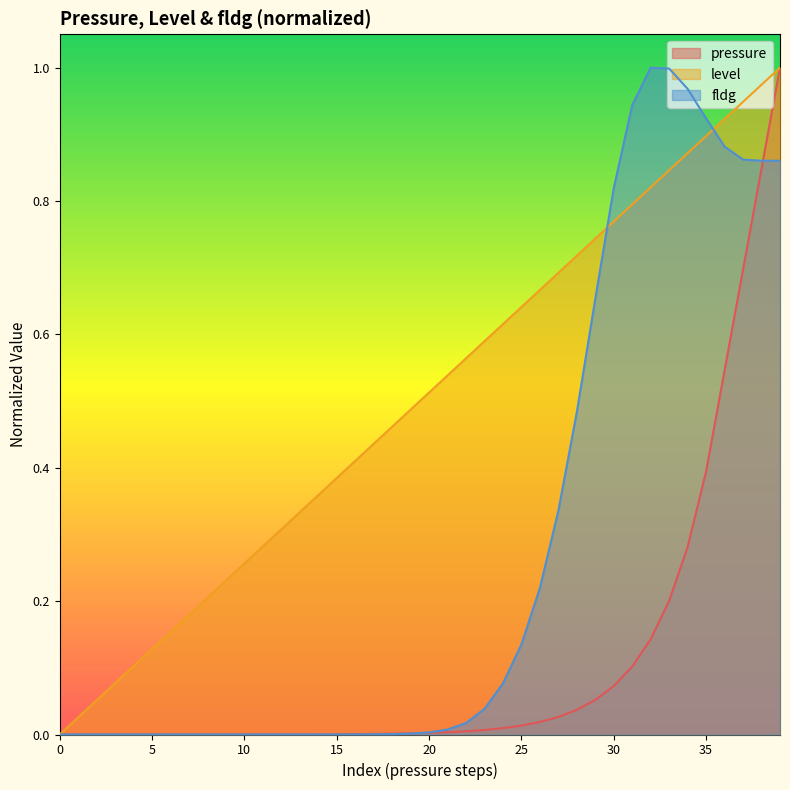

True or false: pressure and level intersect in this chart.

False